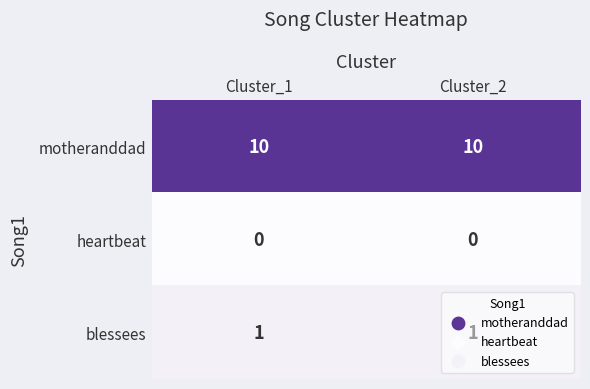

What is the maximum value shown in the chart?

10